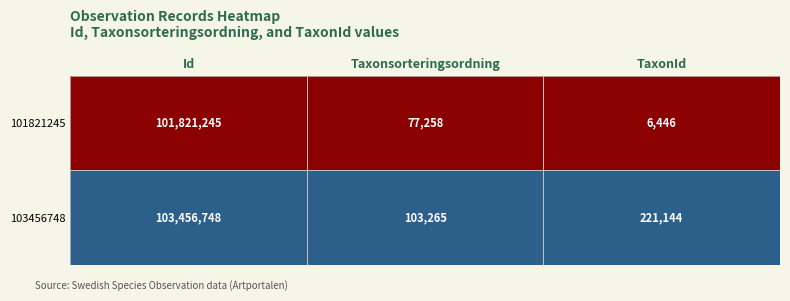

List the series in order of their overall mean, highest first.

103456748, 101821245